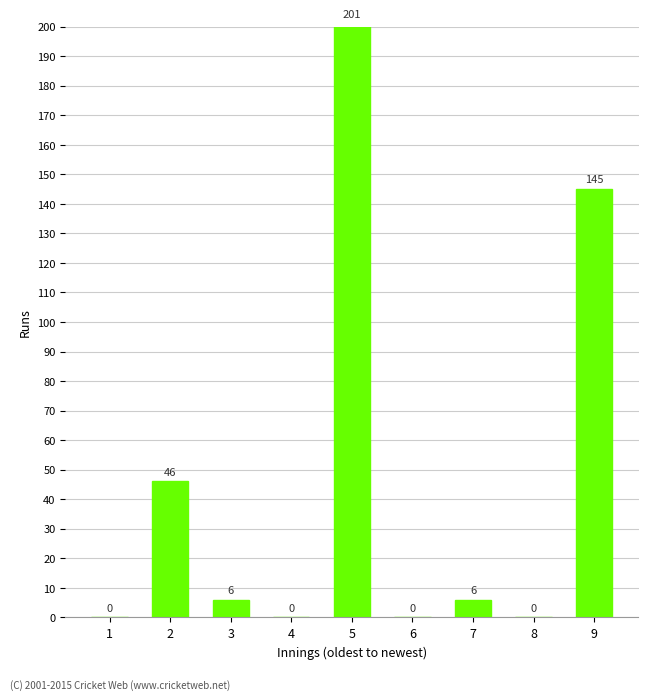

Are the bars horizontal?

No